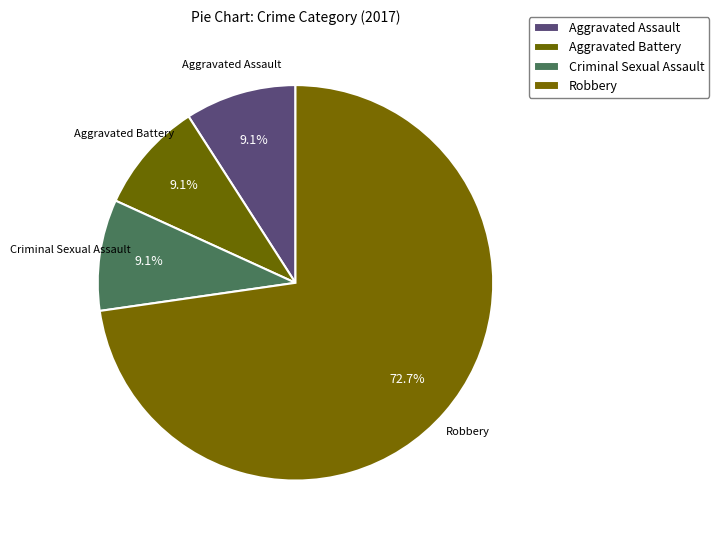

To the nearest percent, what is the combined percentage of Criminal Sexual Assault and Aggravated Battery?

18%